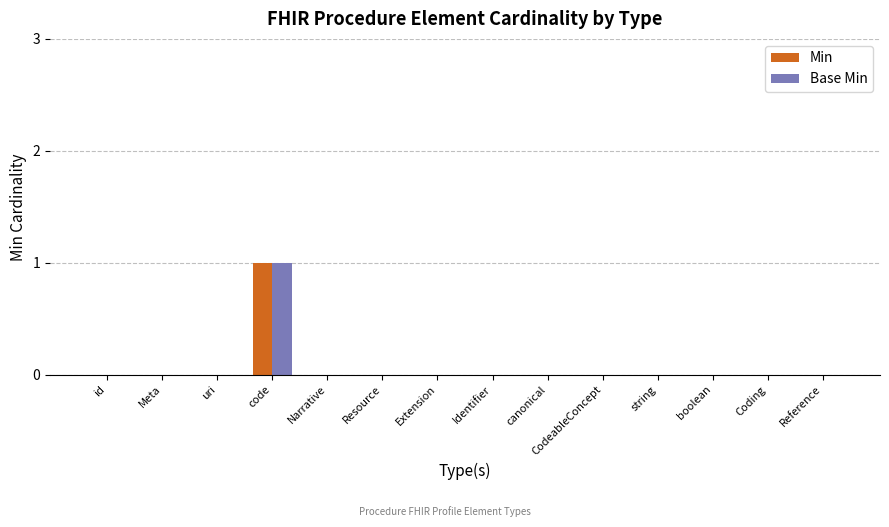

At which label does Base Min reach its peak?

code